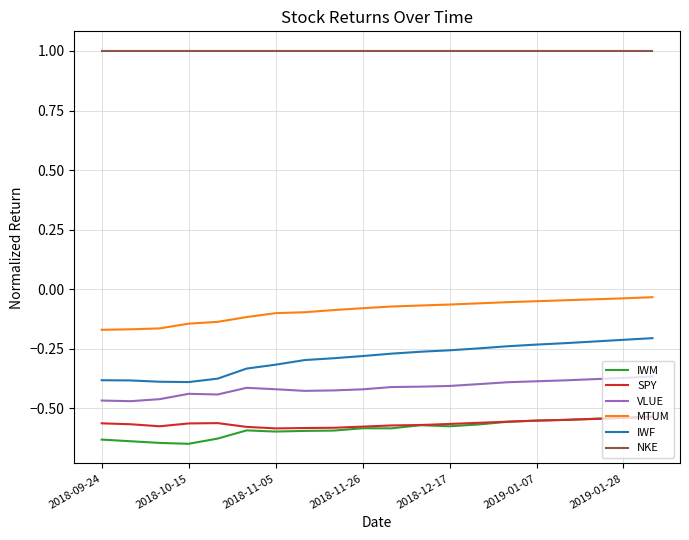

True or false: IWM and IWF cross at least once.

False